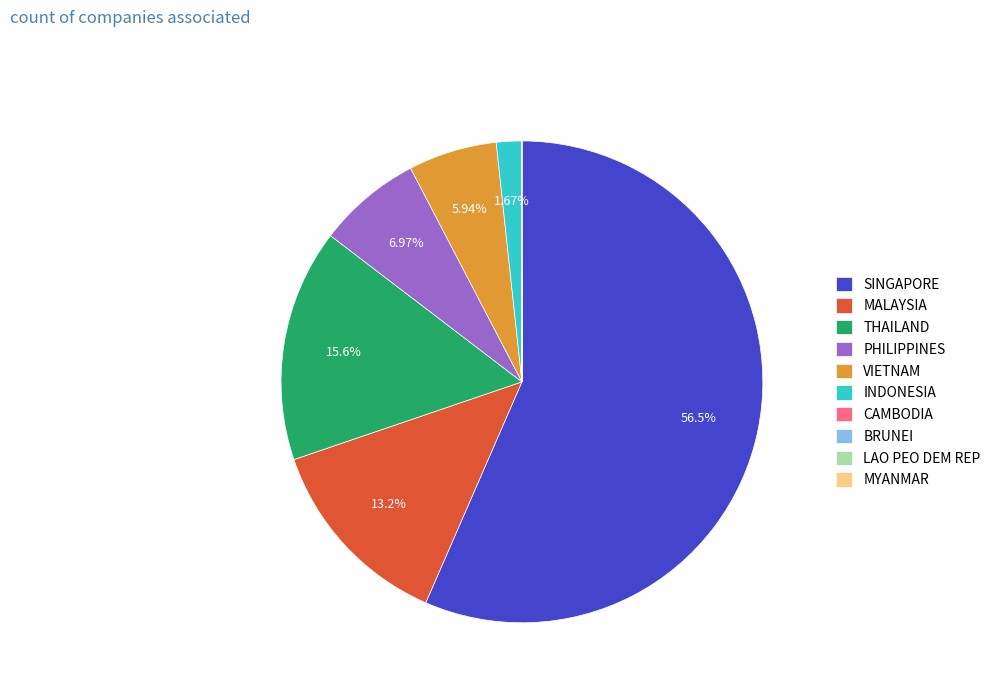

What is the ratio of the value at MALAYSIA to the value at THAILAND?

0.8